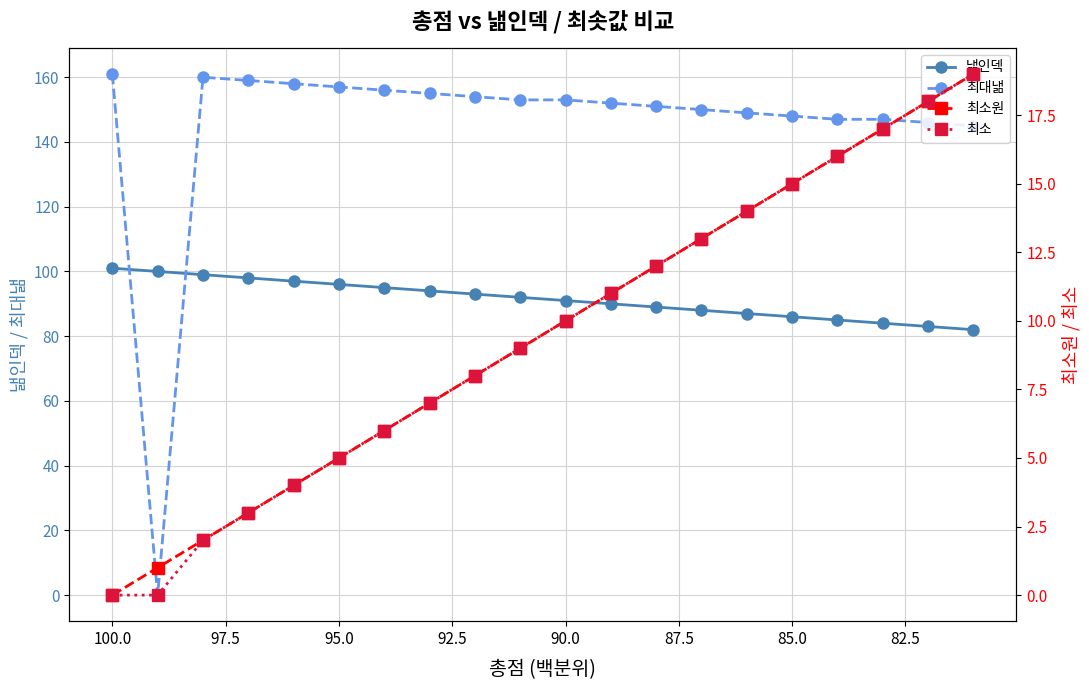

What is the average value of the 낾인덱 series?

92